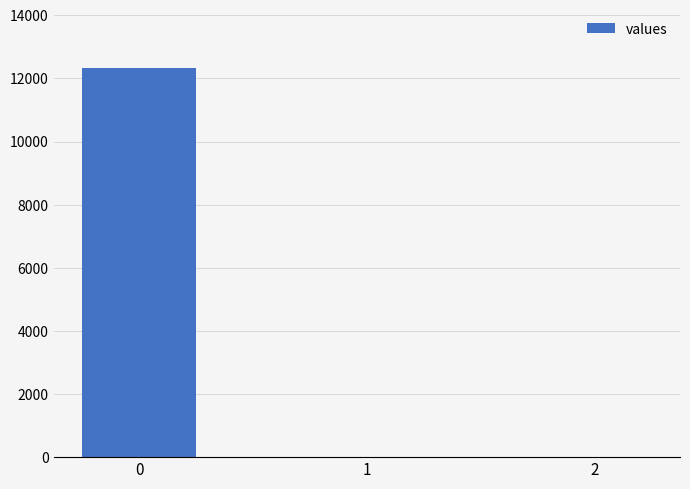

What is the sum of all values?

12329.4